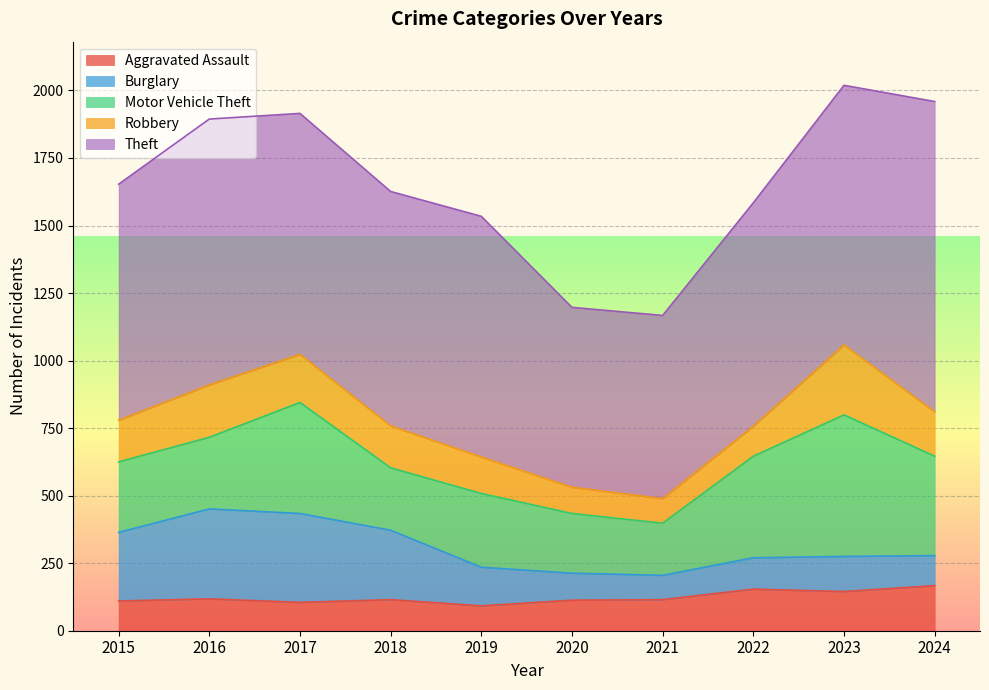

In Motor Vehicle Theft, how many points are lower than both neighbors (excluding endpoints)?

2